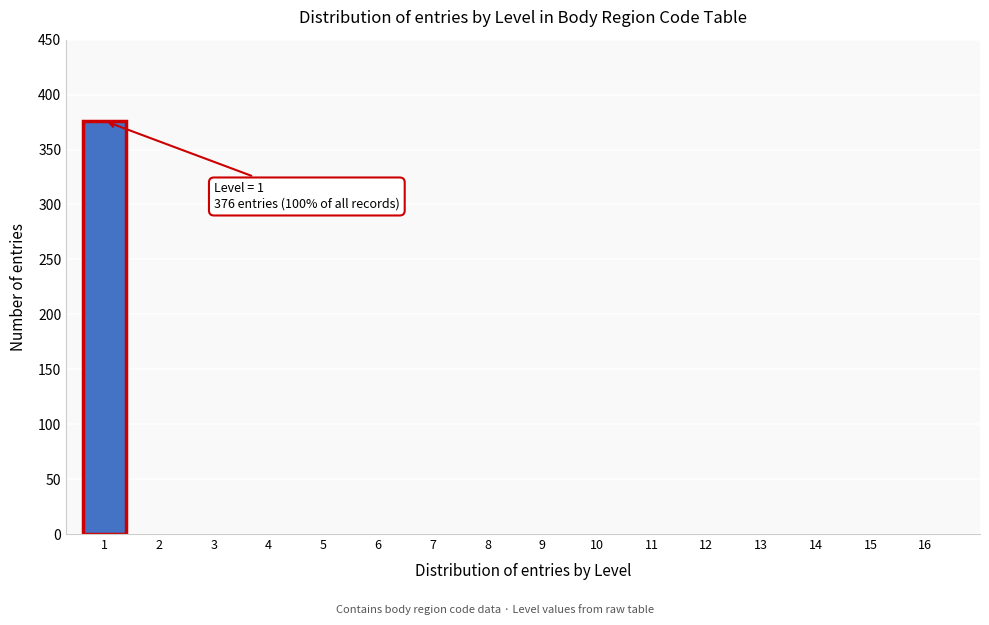

Reading left to right, transcribe all the data shown in this chart.

1=376	2=0	3=0	4=0	5=0	6=0	7=0	8=0	9=0	10=0	11=0	12=0	13=0	14=0	15=0	16=0